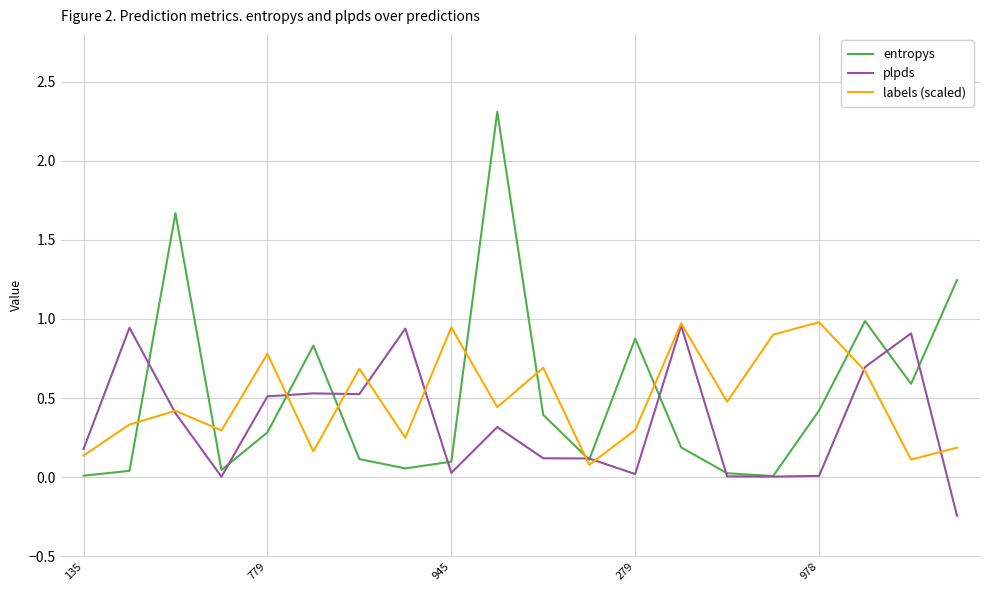

What is the maximum value for entropys?

2.3